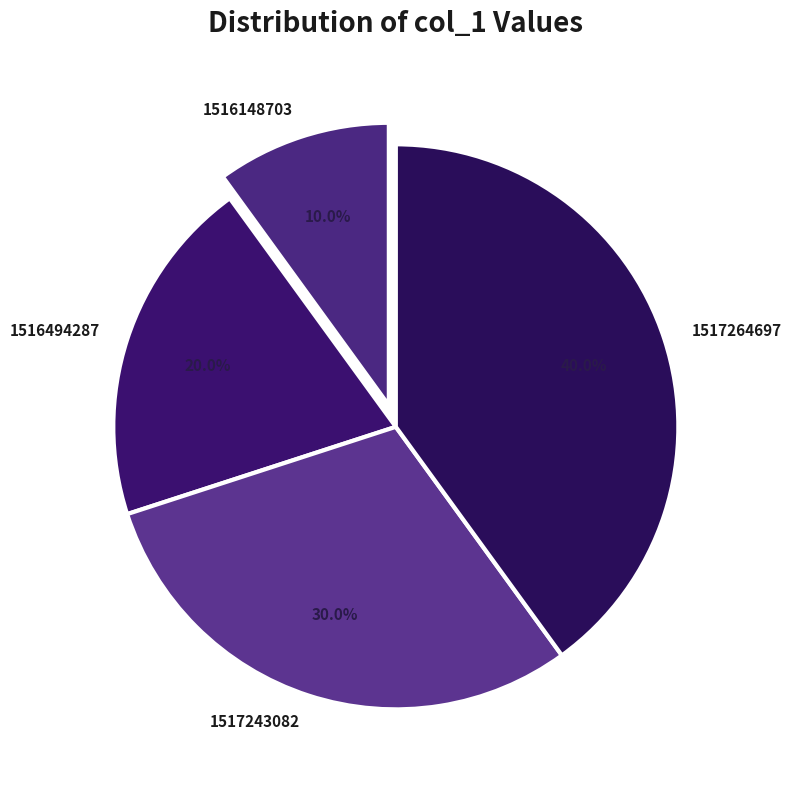

Do 1517264697 and 1516494287 together represent more than half of the pie?

Yes